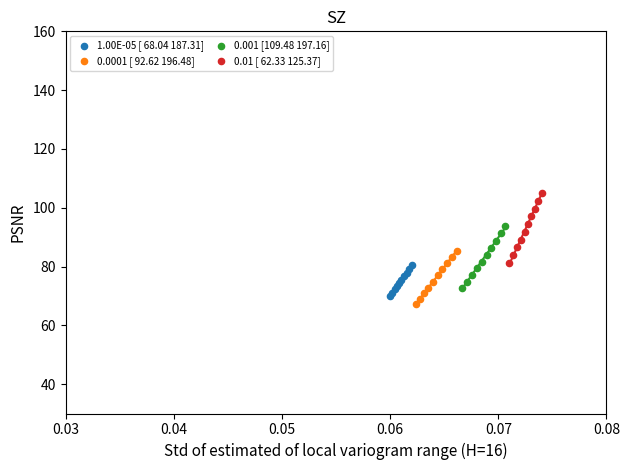

Which series has the largest Y range (max minus min)?

0.01 [ 62.33 125.37]